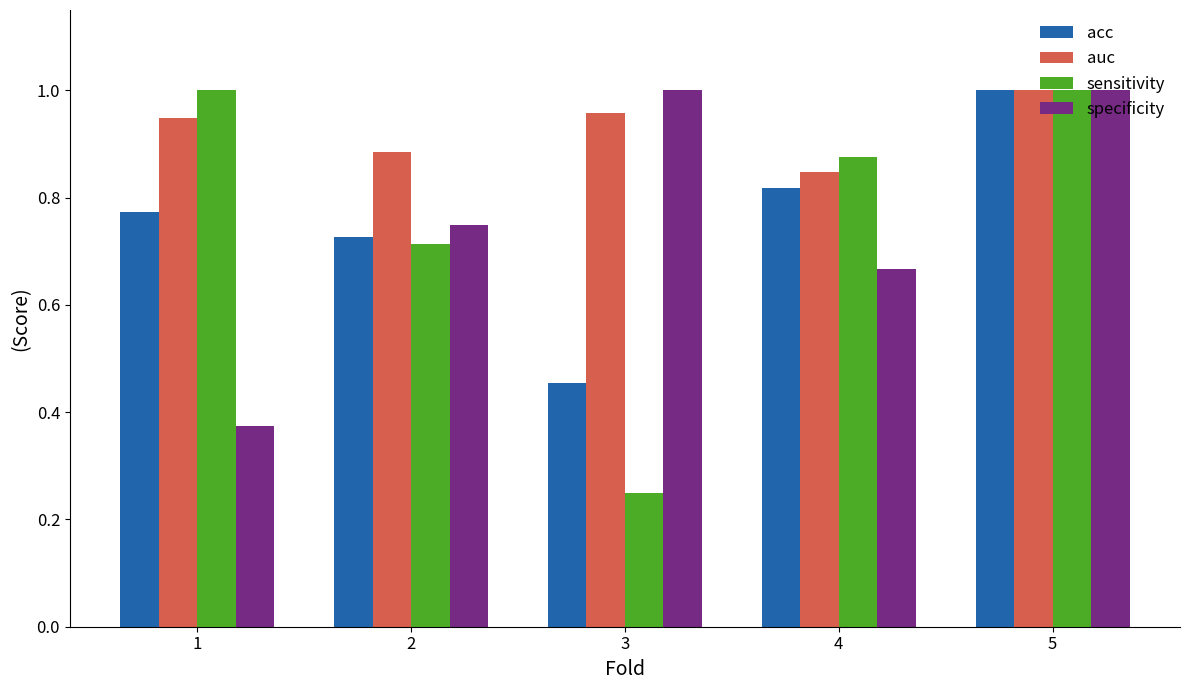

What is the difference between the acc values at 5 and 2?

0.3